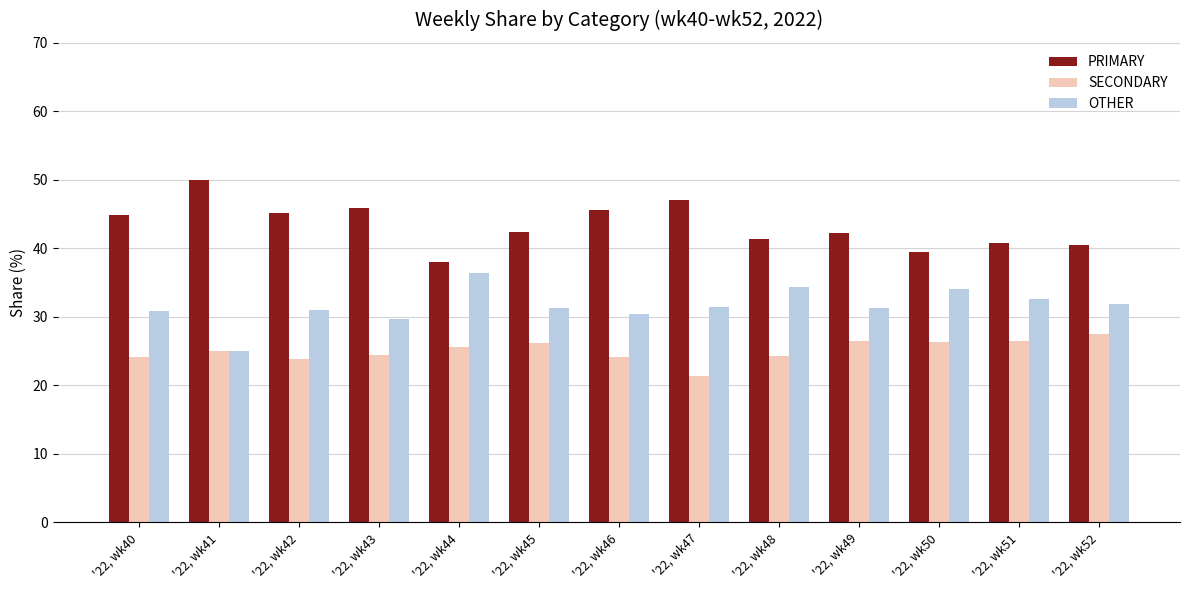

What is the sum of all PRIMARY values?

563.6